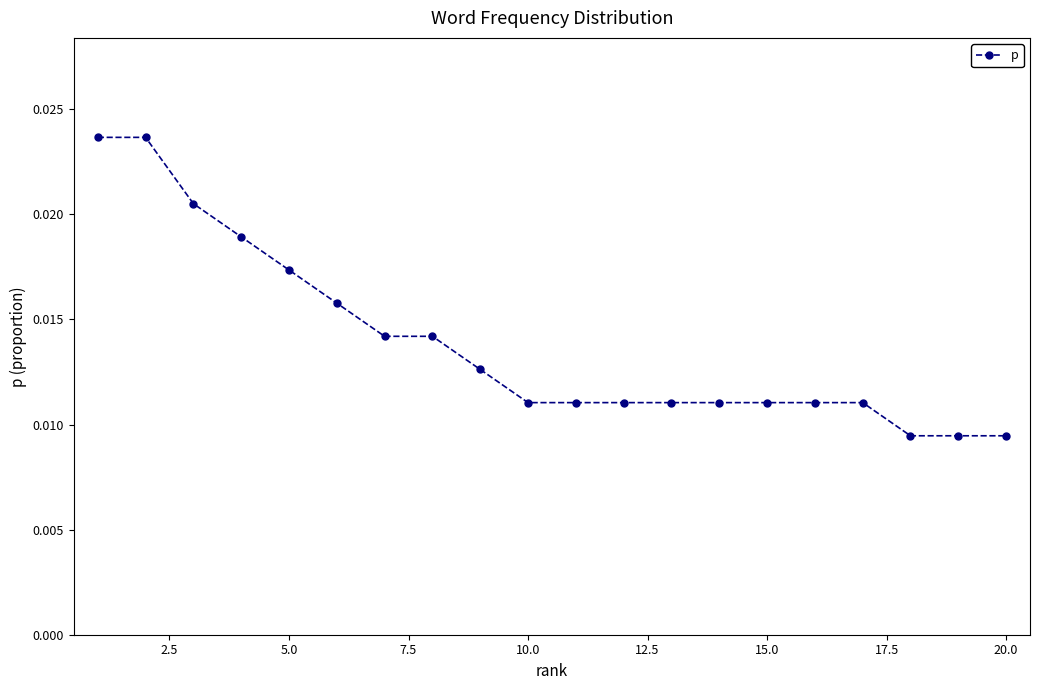

What is the sum of all values?

0.3